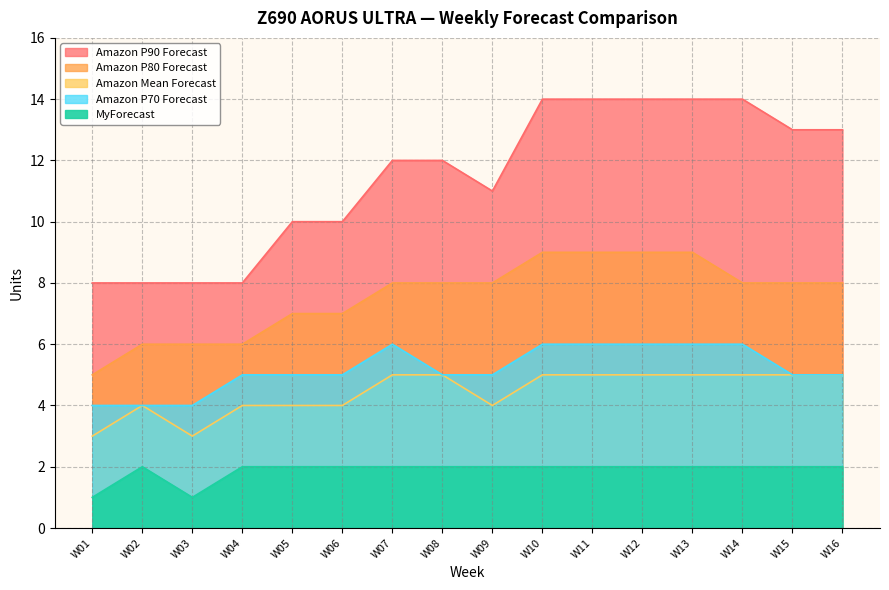

At which label is Amazon Mean Forecast closest to 4?

W02